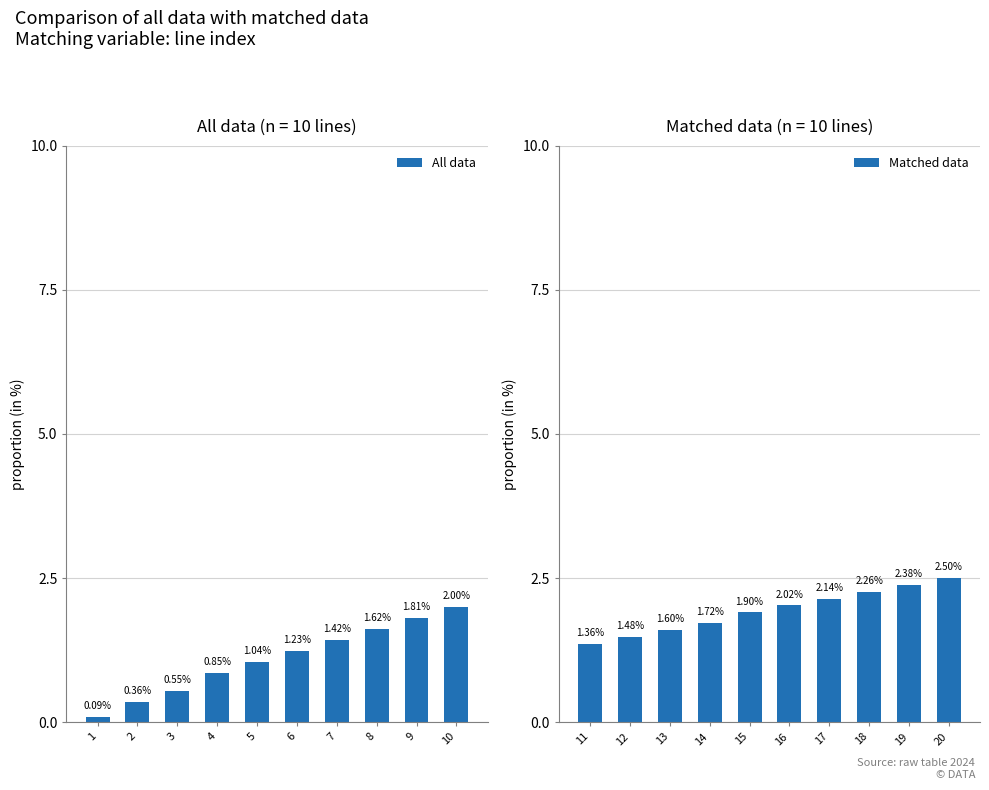

What is the value of the Matched data bar at the 7th from the left?

2.1